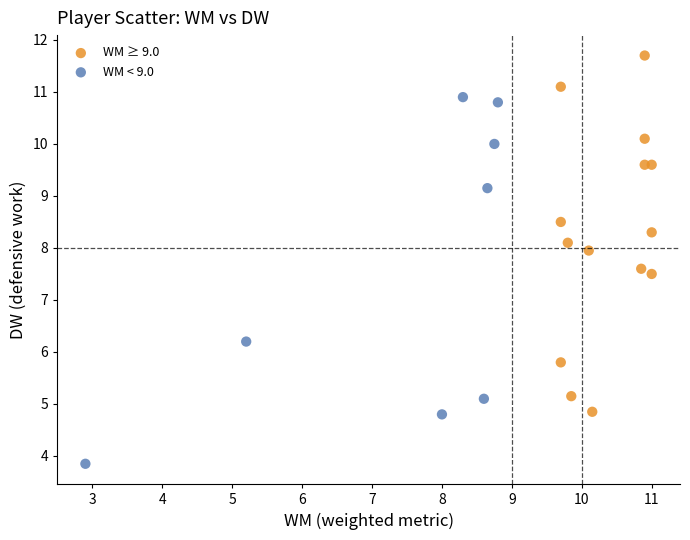

Which series reaches the minimum Y coordinate?

WM < 9.0